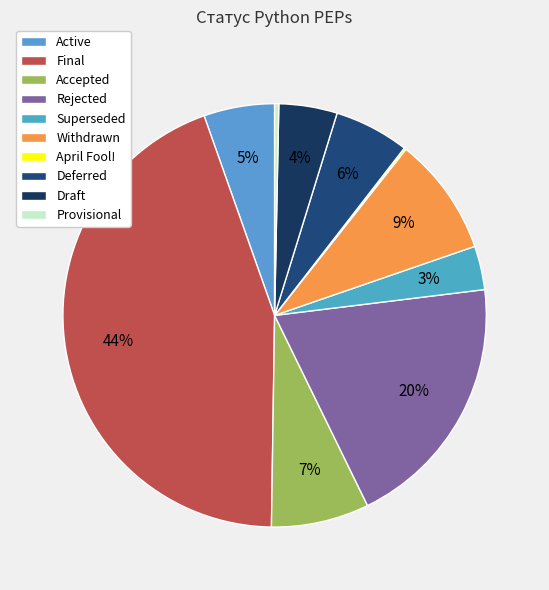

Is it true that Accepted is 7% of the pie?

True